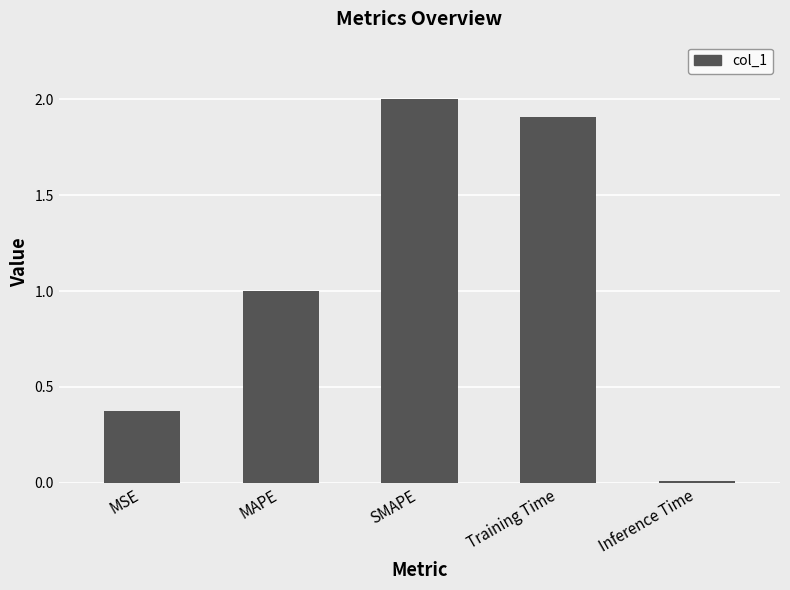

What is the difference between the maximum and minimum values?

2.0